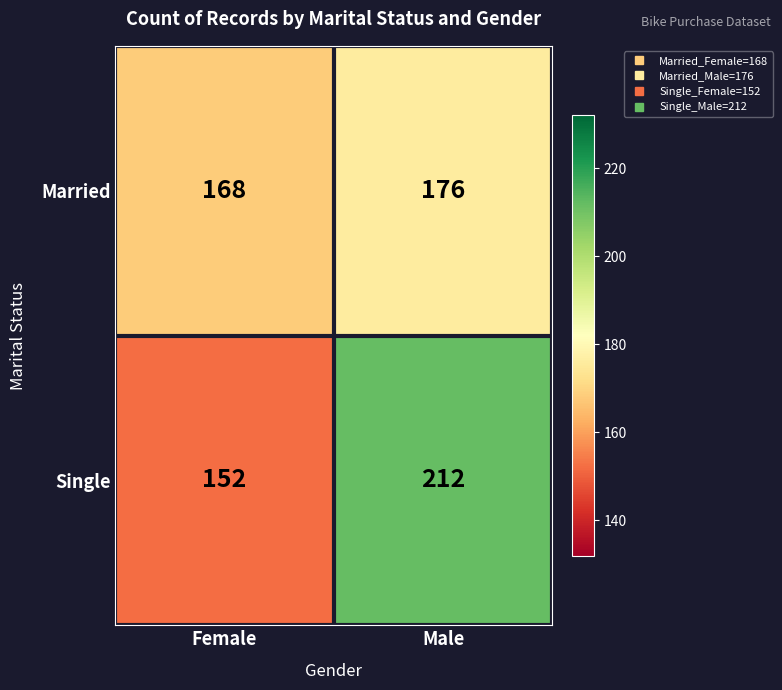

What is the sum of all Single values?

364